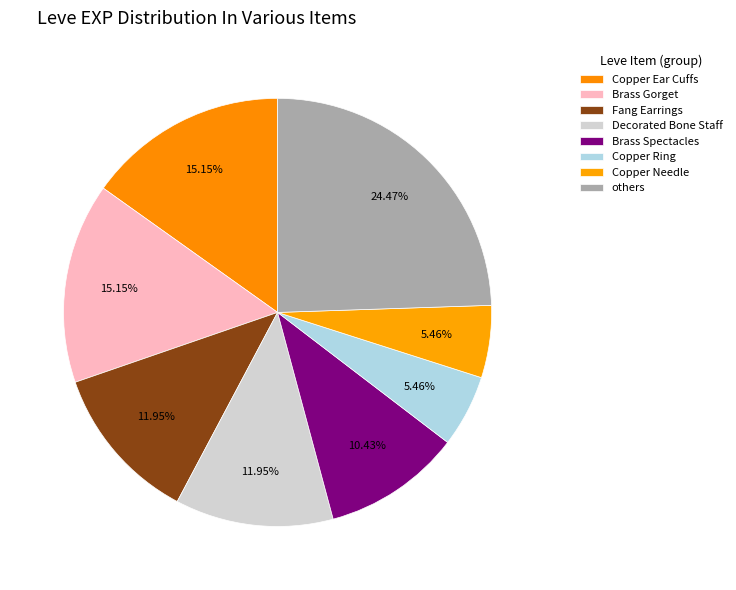

How many slices are in this pie chart?

8